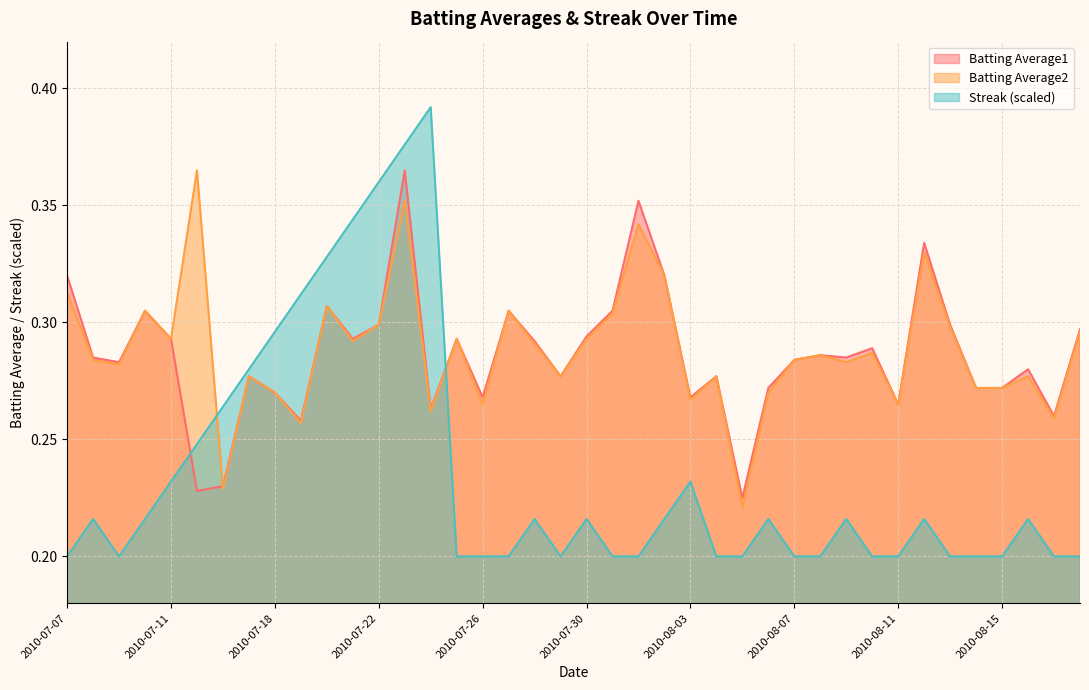

Does the chart display data point markers on the line(s)?

No